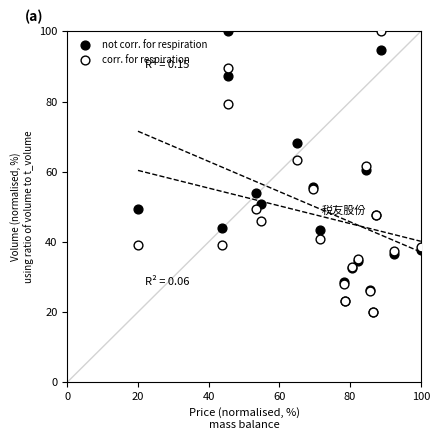

What are all the series names shown in the legend?

not corr. for respiration, corr. for respiration